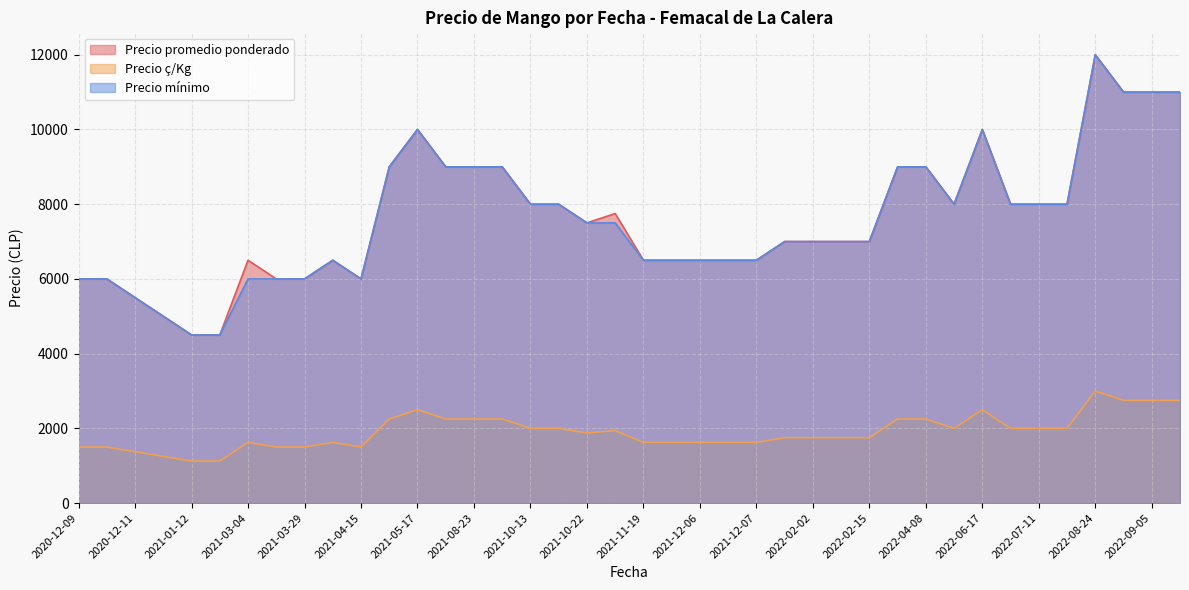

Between 2022-01-11 and 2021-05-17, which series saw the biggest shift?

Precio promedio ponderado